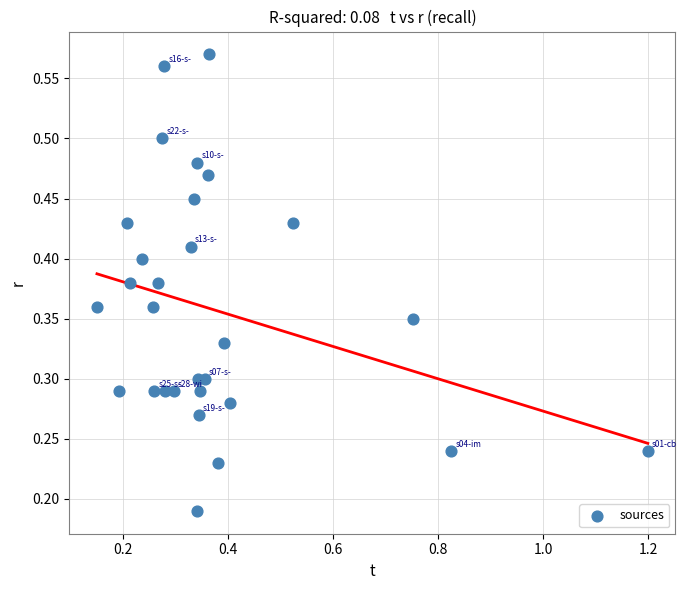

What is the range of X values (max minus min)?

1.0